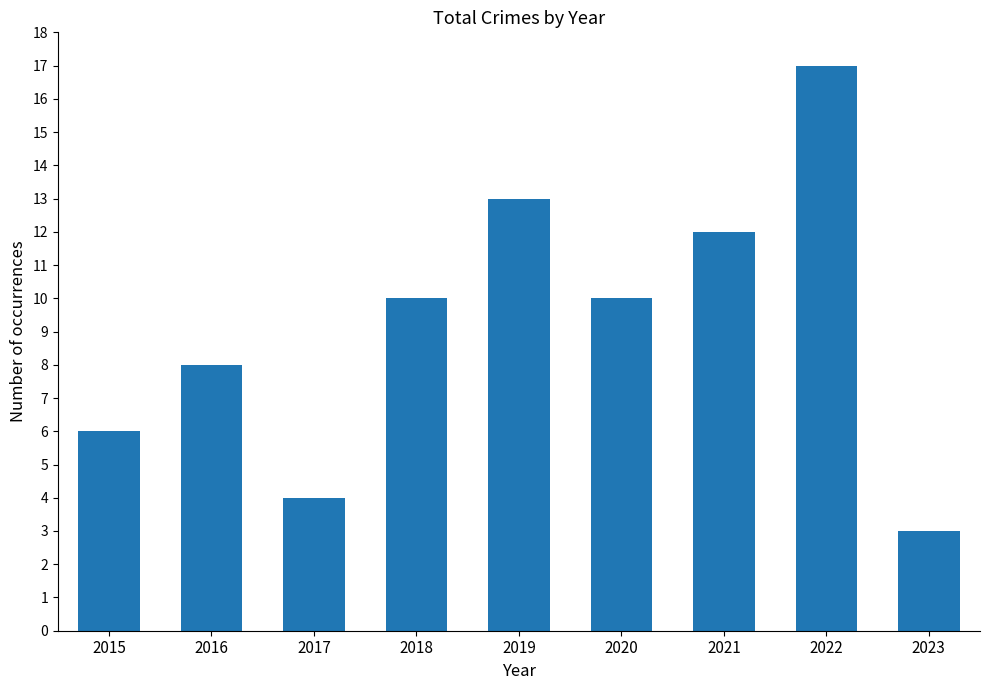

What is the change in value from 2019 to 2023?

-10